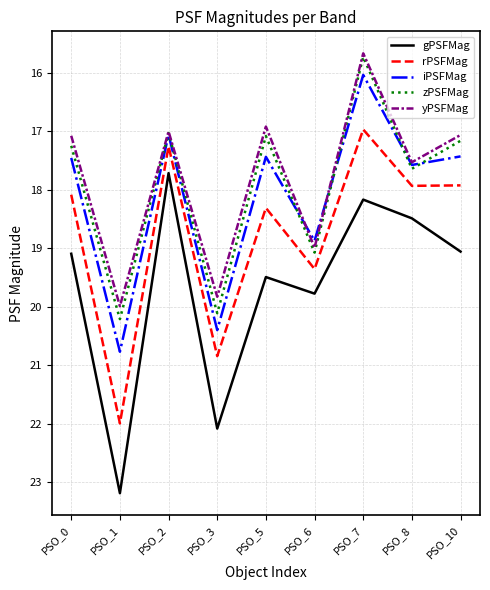

The value of gPSFMag at PSO_6 is 12.6. True or false?

False